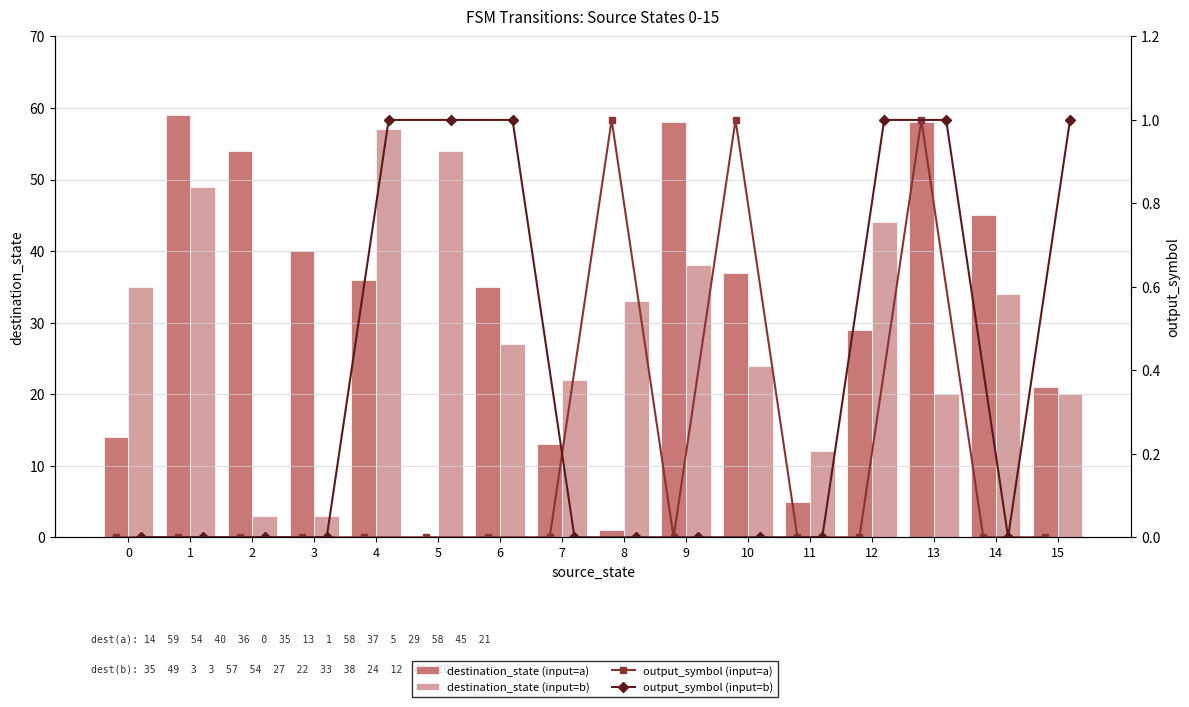

What are all the series names shown in the legend?

destination_state (input=a), destination_state (input=b), output_symbol (input=a), output_symbol (input=b)